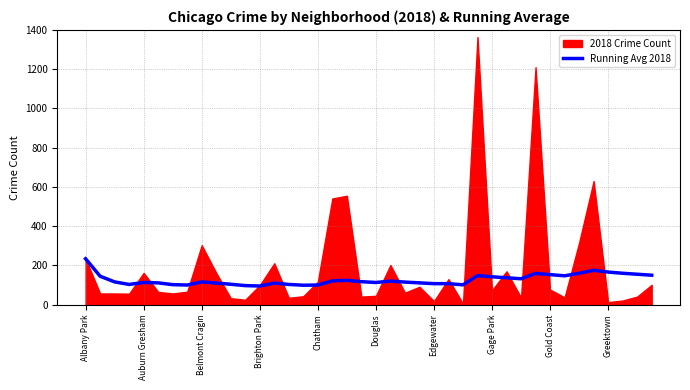

What is the lowest value of the Running Avg 2018 series?

95